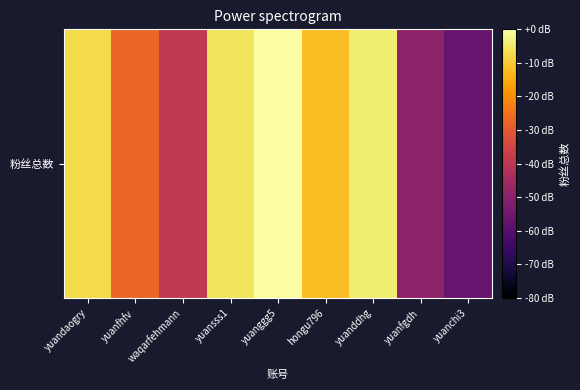

What is the difference between the maximum and second lowest values?

49.3